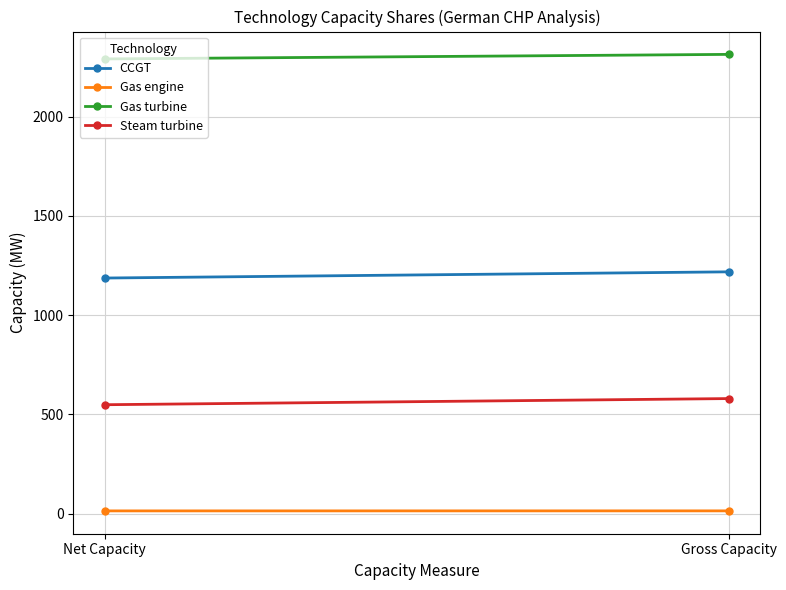

What is the label of the 1st point from the left?

Net Capacity